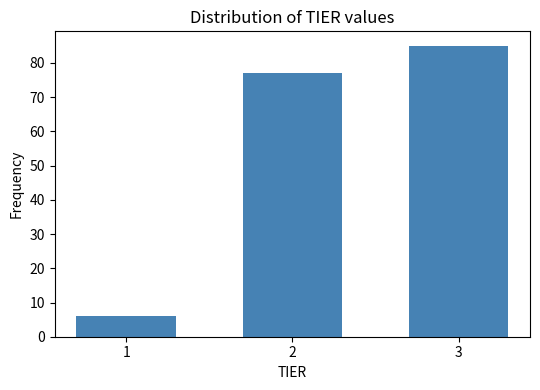

Reading right to left, list all the values displayed in this chart.

85	77	6